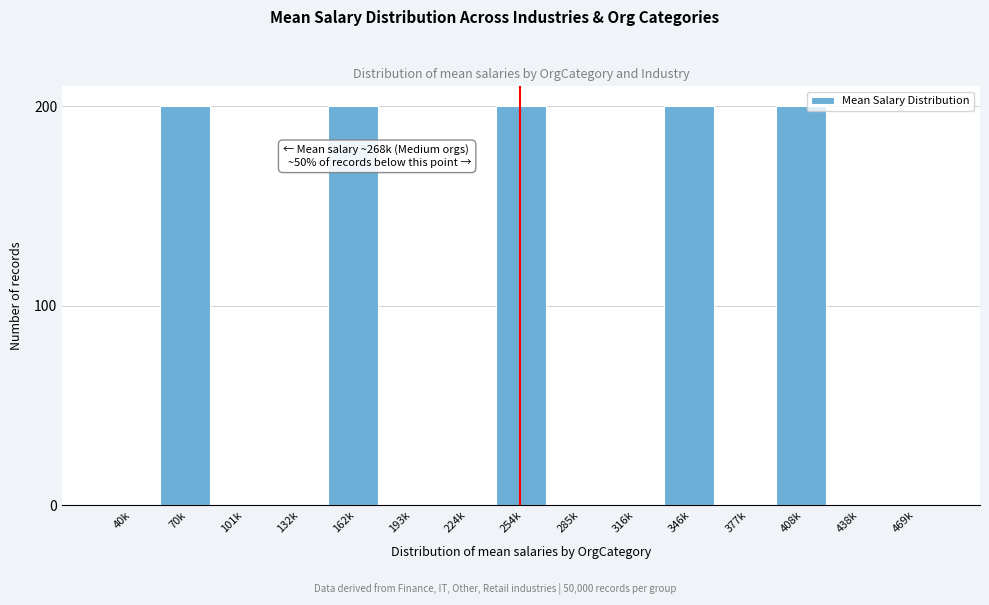

Reading left to right, transcribe all the data shown in this chart.

40k=0	70k=200	101k=0	132k=0	162k=200	193k=0	224k=0	254k=200	285k=0	316k=0	346k=200	377k=0	408k=200	438k=0	469k=0